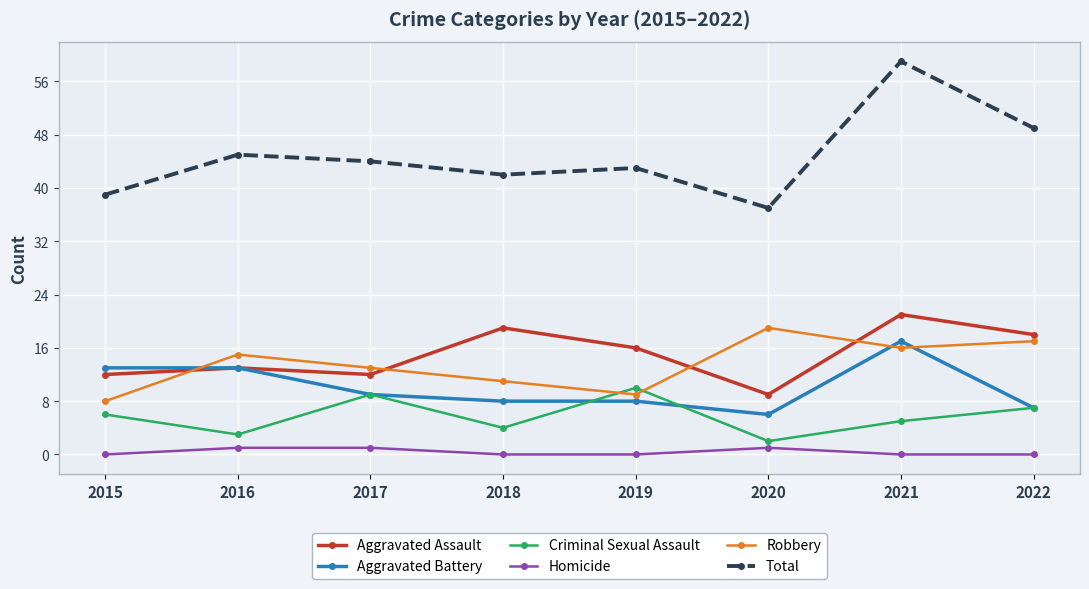

Reading left to right, list all the values displayed in this chart.

Aggravated Assault: 2015=12	2016=13	2017=12	2018=19	2019=16	2020=9	2021=21	2022=18
Aggravated Battery: 2015=13	2016=13	2017=9	2018=8	2019=8	2020=6	2021=17	2022=7
Criminal Sexual Assault: 2015=6	2016=3	2017=9	2018=4	2019=10	2020=2	2021=5	2022=7
Homicide: 2015=0	2016=1	2017=1	2018=0	2019=0	2020=1	2021=0	2022=0
Robbery: 2015=8	2016=15	2017=13	2018=11	2019=9	2020=19	2021=16	2022=17
Total: 2015=39	2016=45	2017=44	2018=42	2019=43	2020=37	2021=59	2022=49